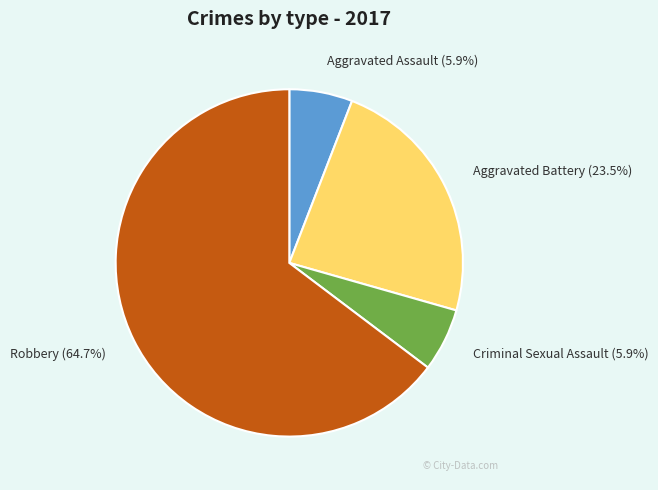

Combined, do Aggravated Assault and Aggravated Battery account for over 50%?

No